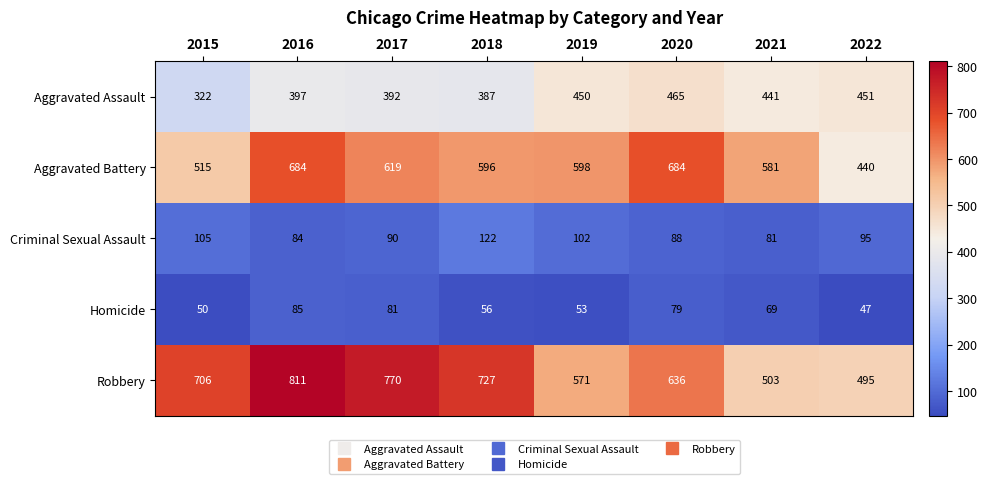

At which category is the sum across all series the highest?

2016